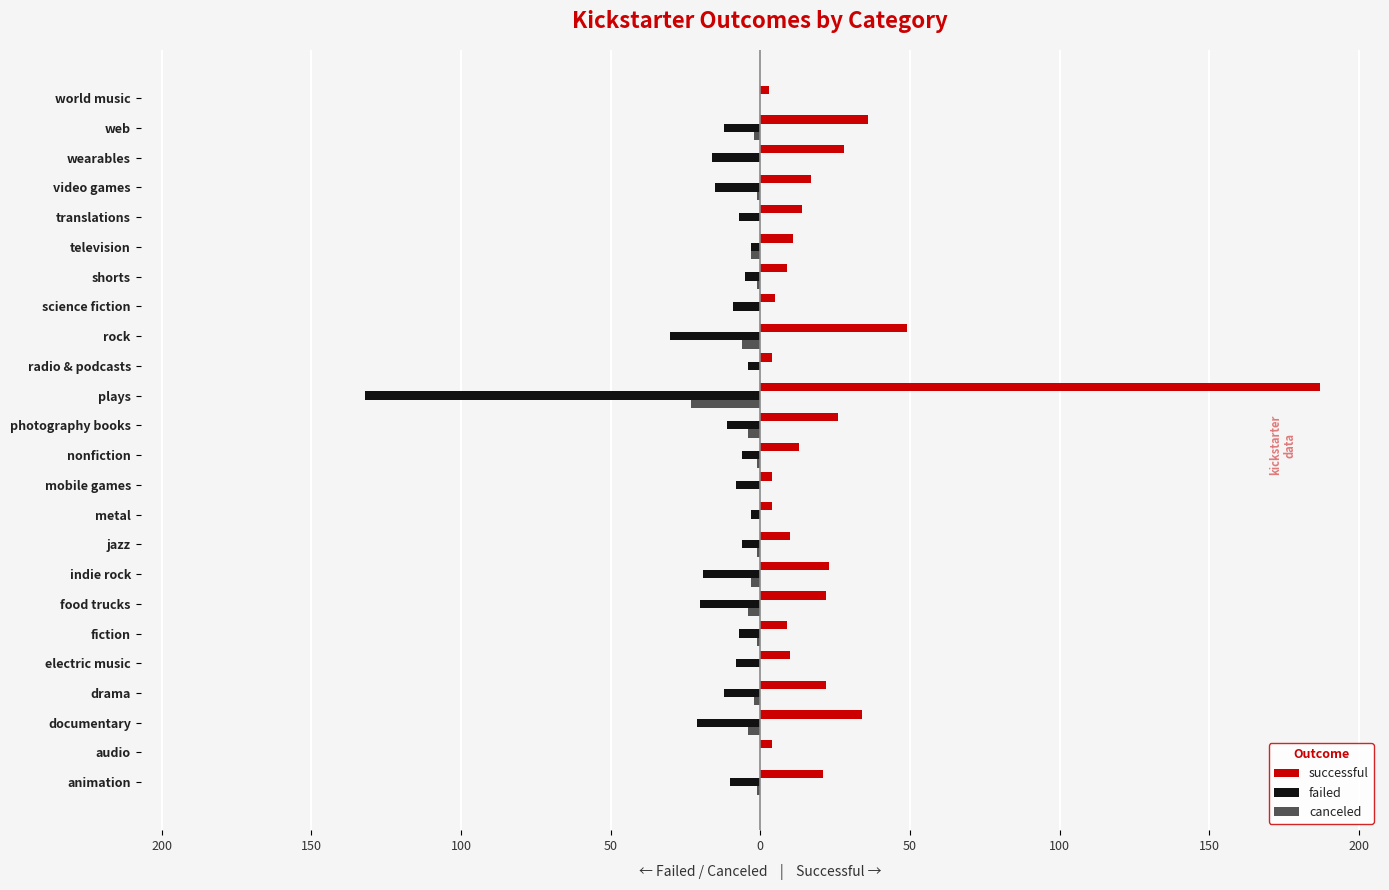

What is the difference between the maximum and minimum values in the successful series?

184